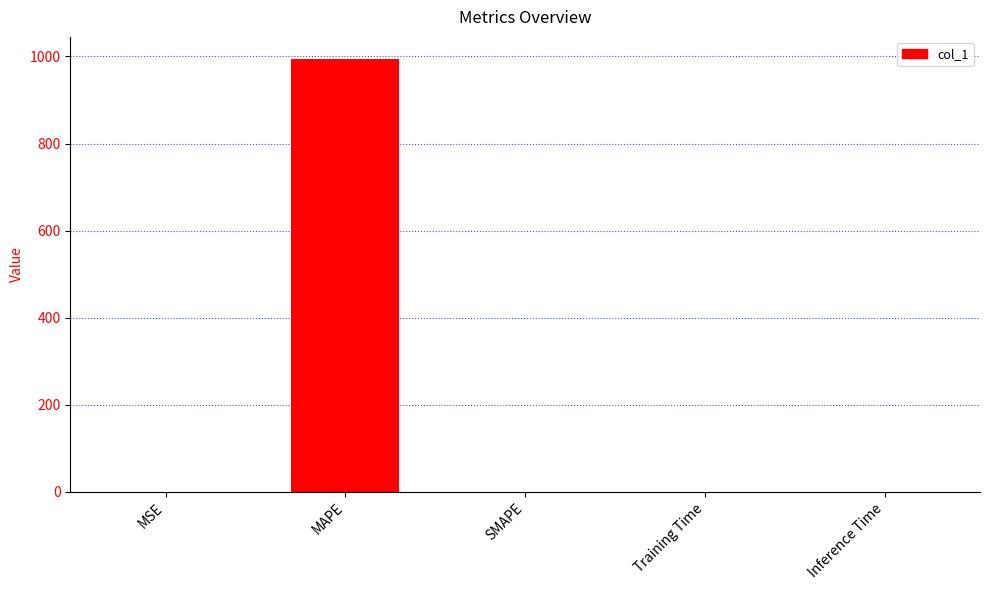

What is the sum of all values?

995.5